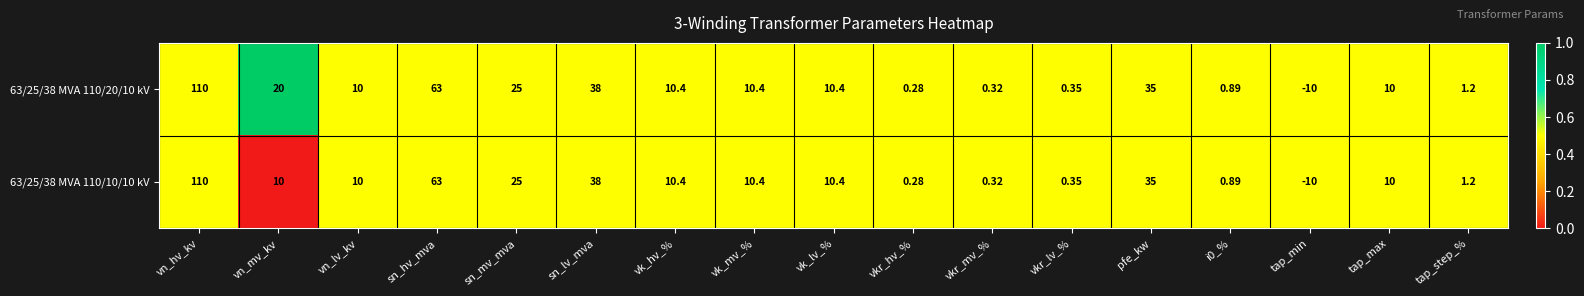

Which category has the highest value across all series?

vn_hv_kv